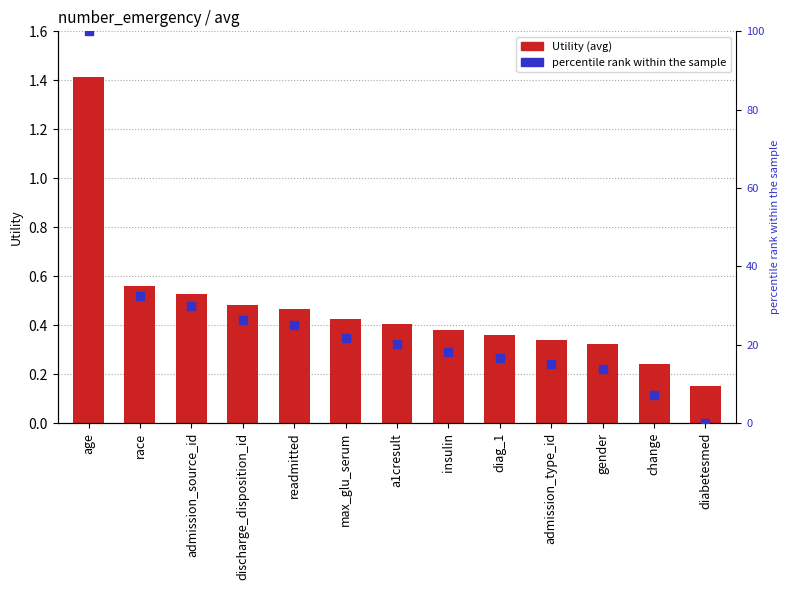

Which series has the largest total across all categories?

percentile rank within the sample